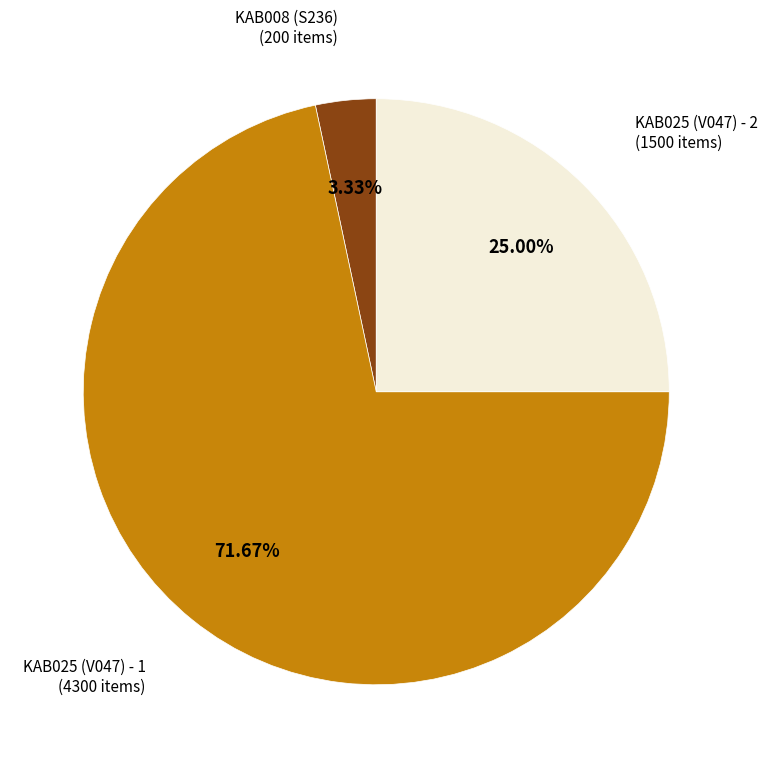

Does any single category account for the majority?

Yes